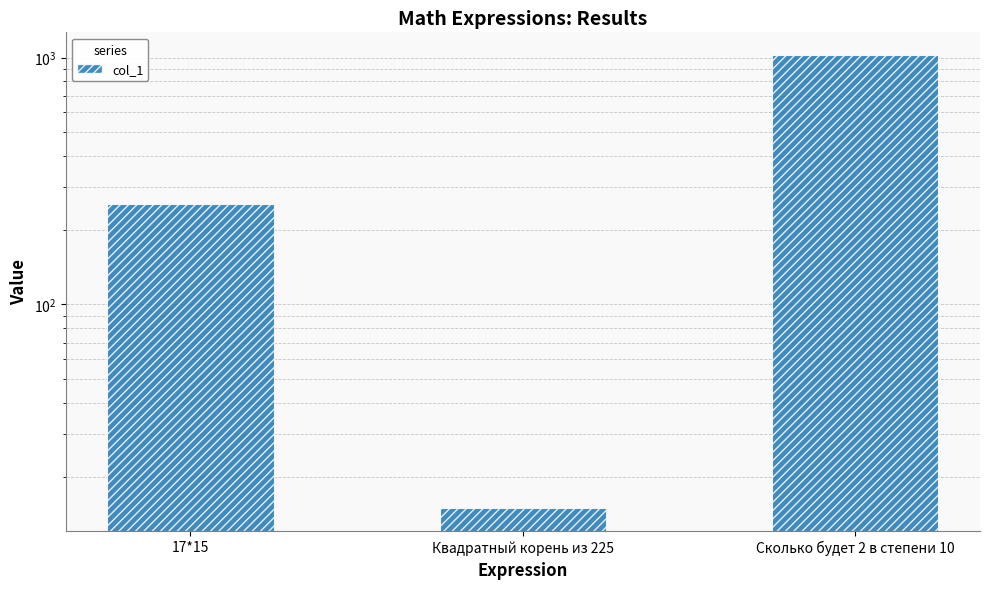

Count the values in the range 15 to 1024.

3